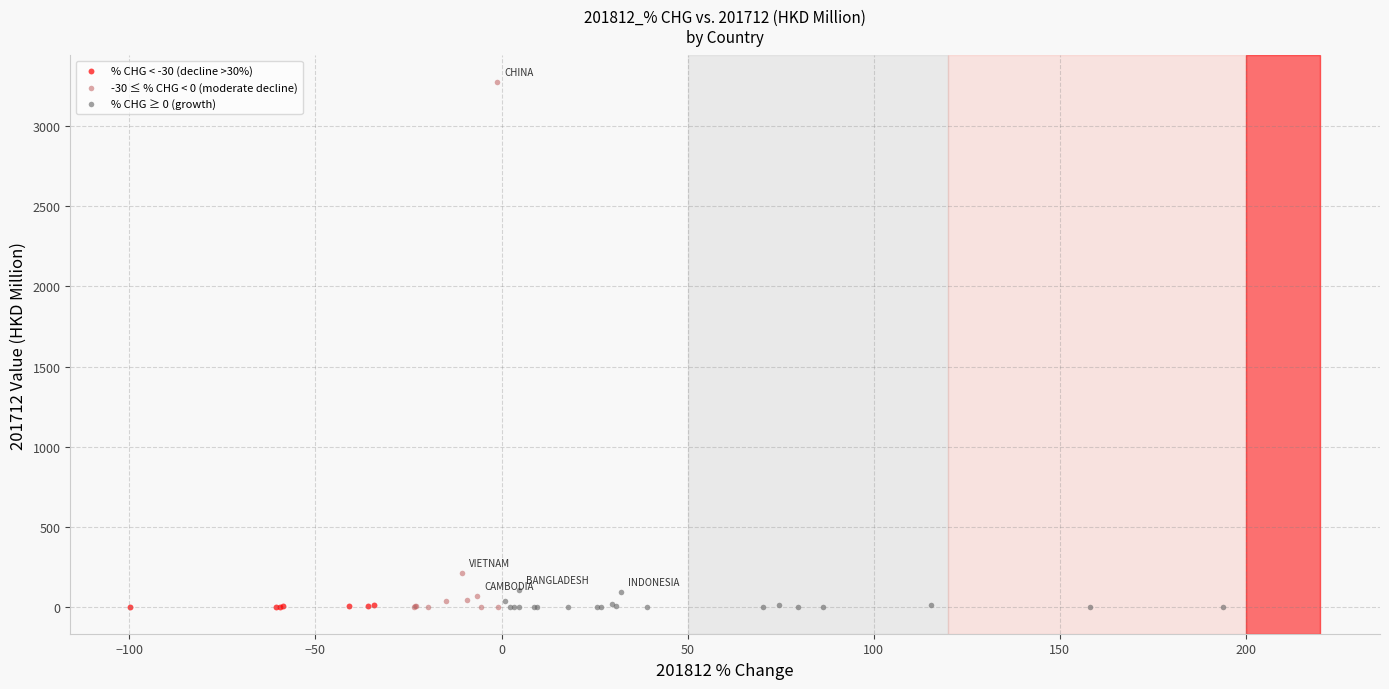

Which series reaches the maximum Y coordinate?

-30 ≤ % CHG < 0 (moderate decline)